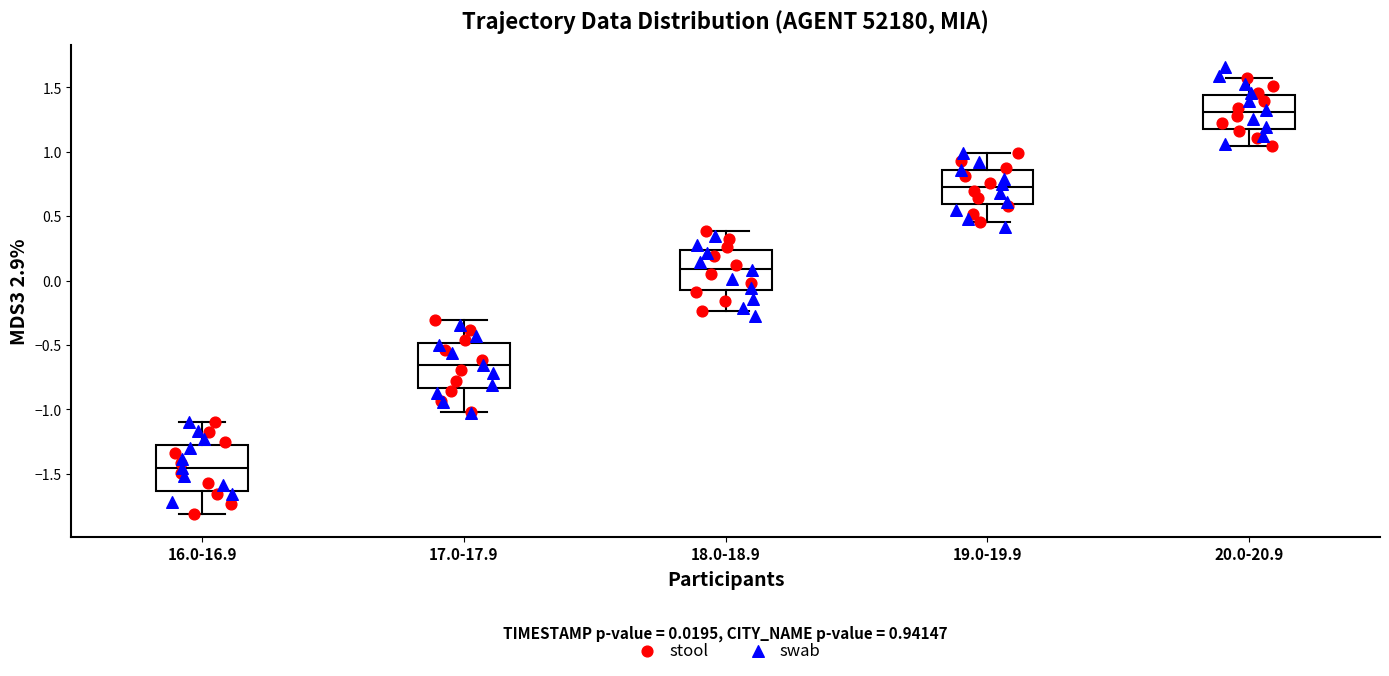

Which box has the highest median line?

20.0-20.9